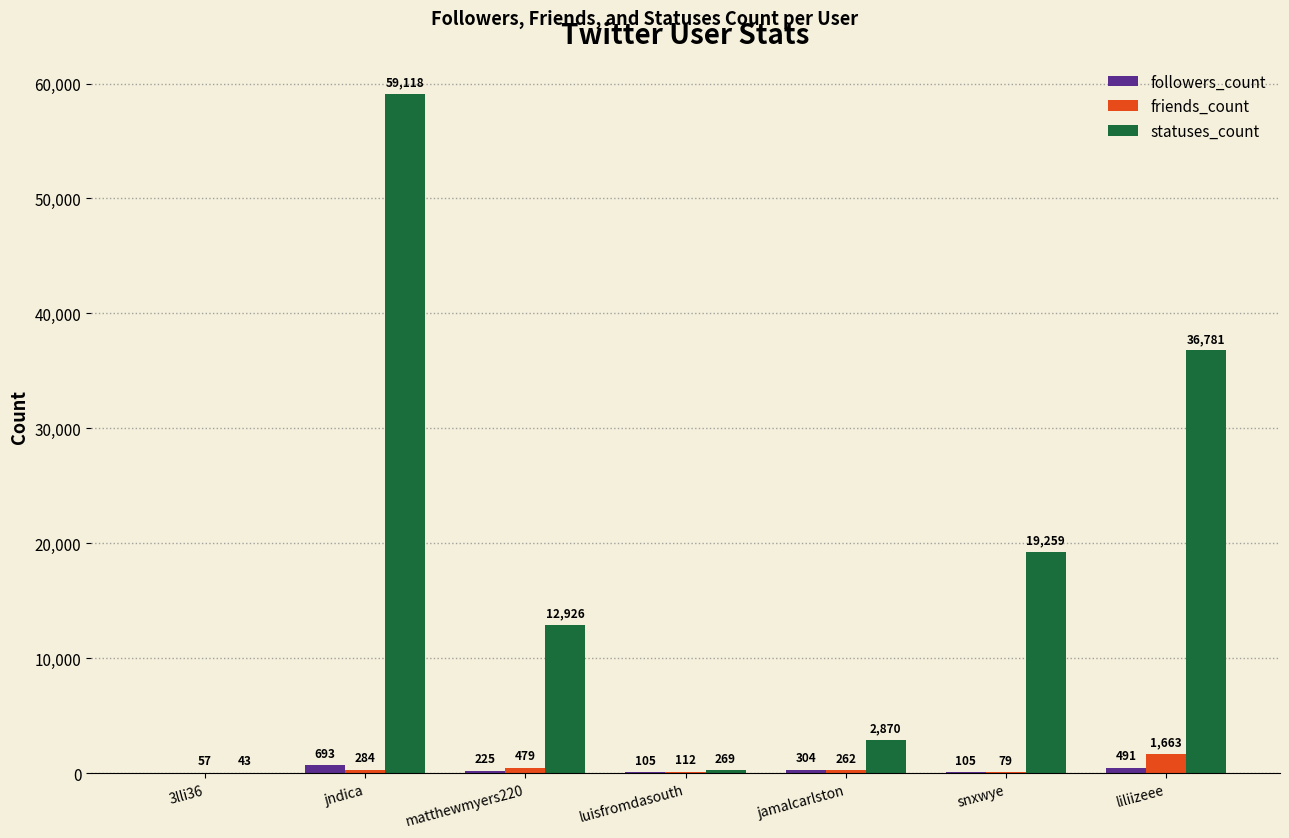

What is the greatest value displayed?

59118